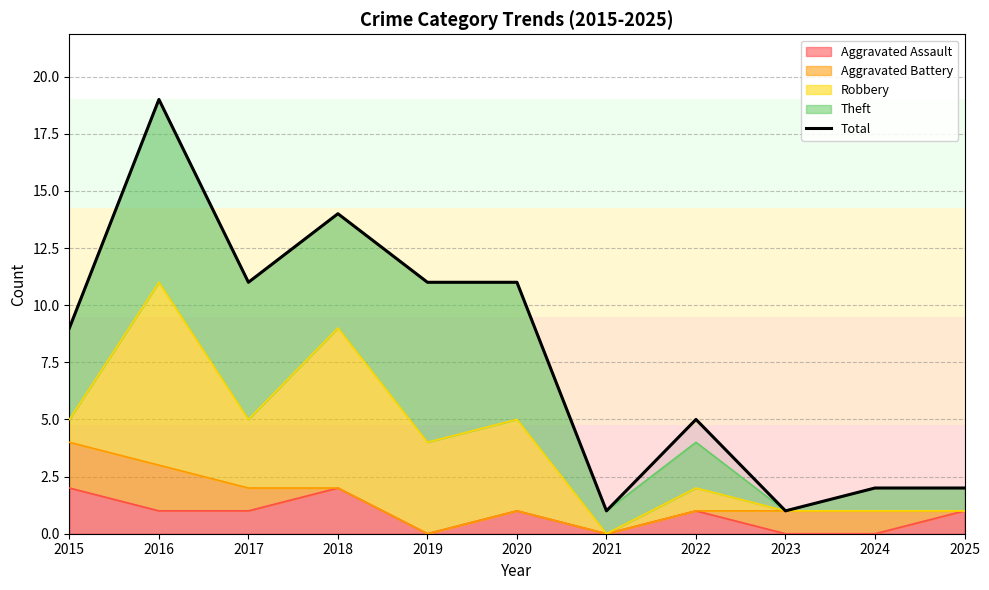

Reading left to right, what are all the values shown in this chart?

2015=9	2016=19	2017=11	2018=14	2019=11	2020=11	2021=1	2022=5	2023=1	2024=2	2025=2